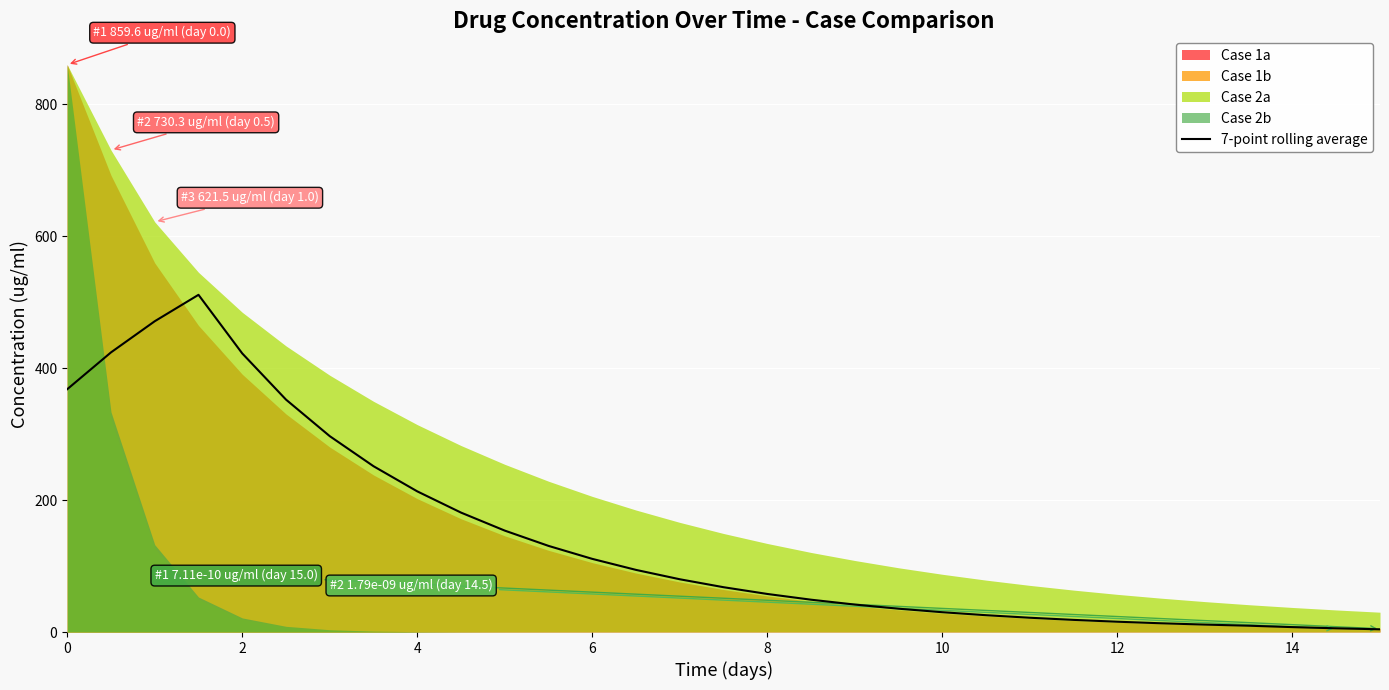

What is the highest value of the 7-point rolling average series?

511.0